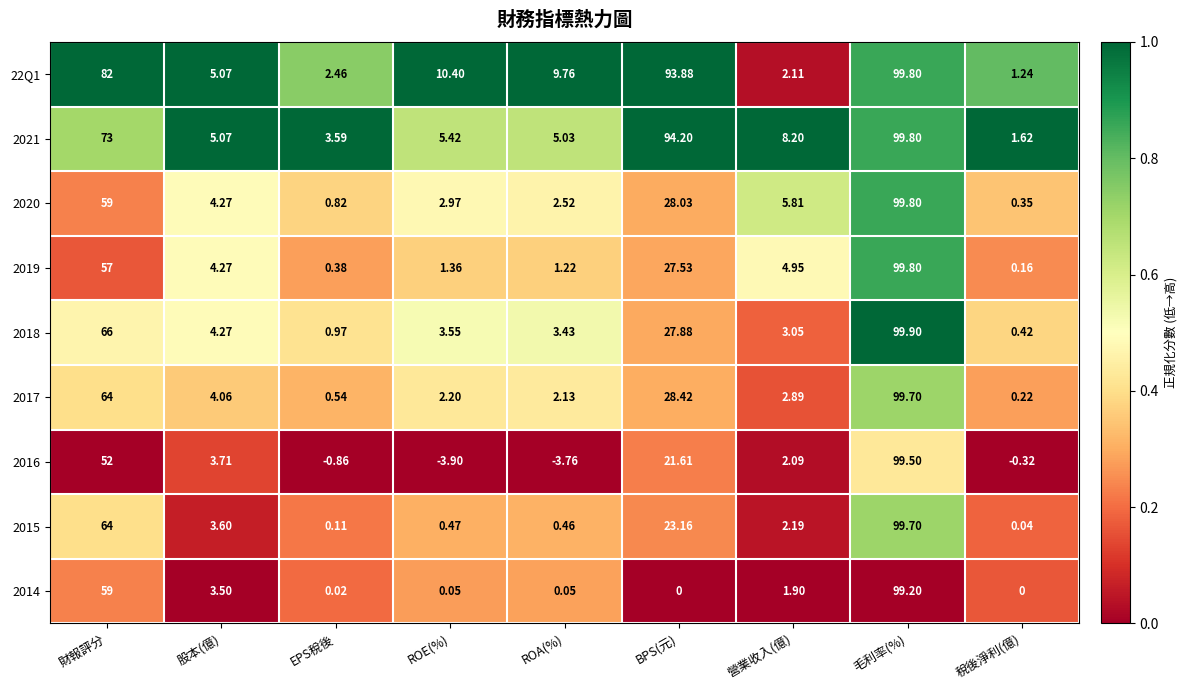

How many data points does each series have?

9